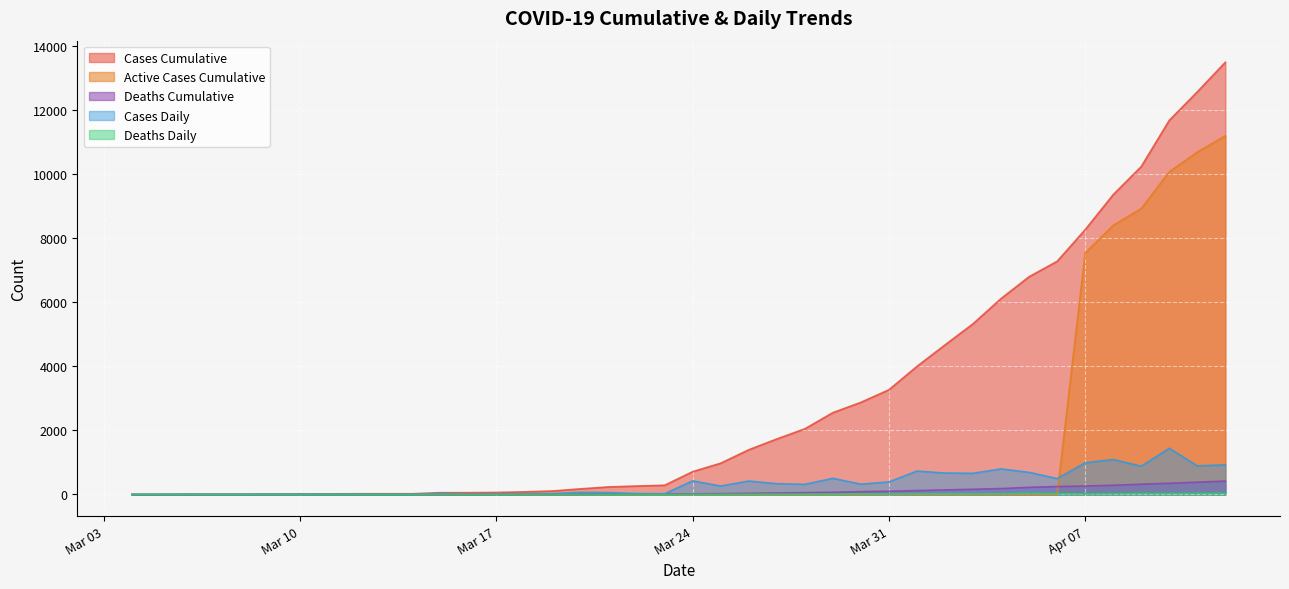

At which label does Deaths_Cumulative reach its minimum?

2020-03-04